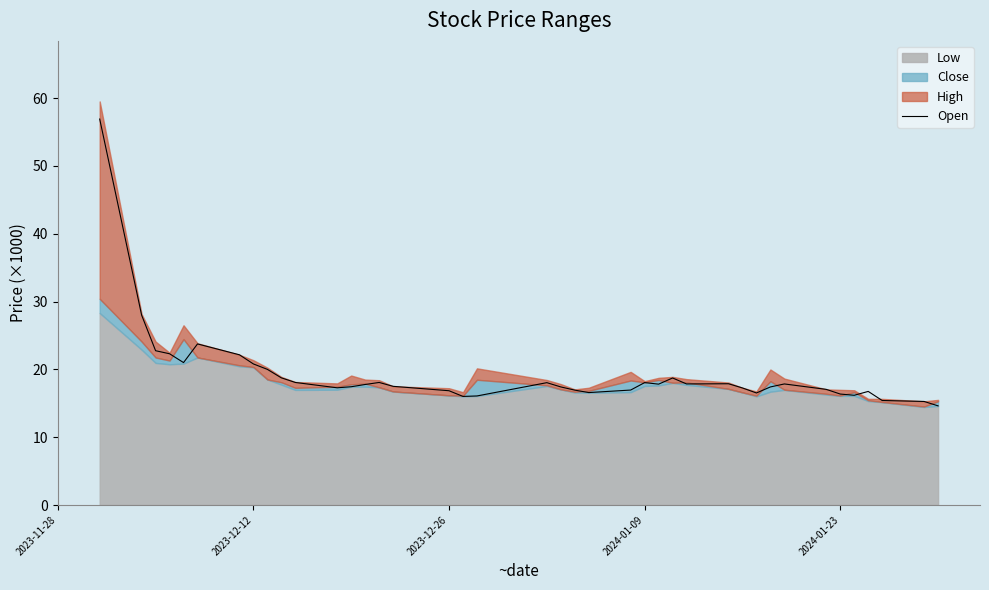

What is the minimum value for Open?

14.6